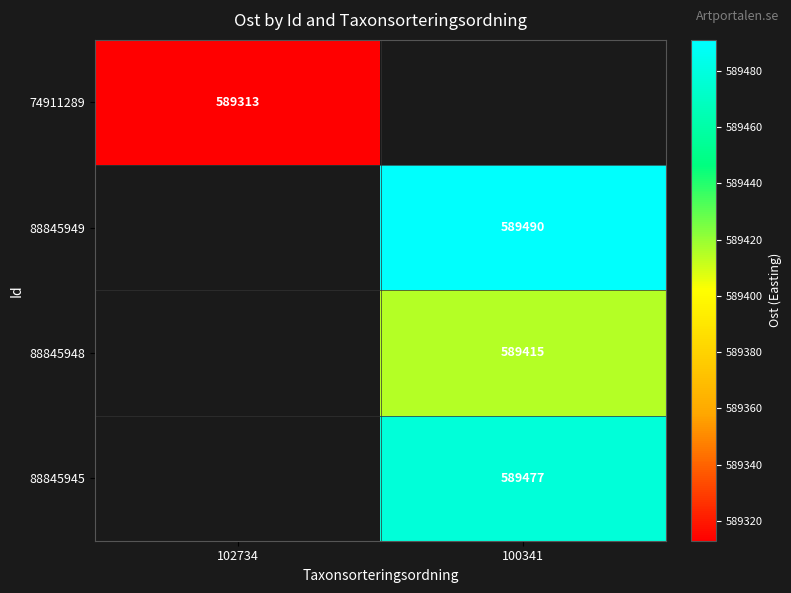

The 74911289 series shows 324352 at 102734. True or false?

False